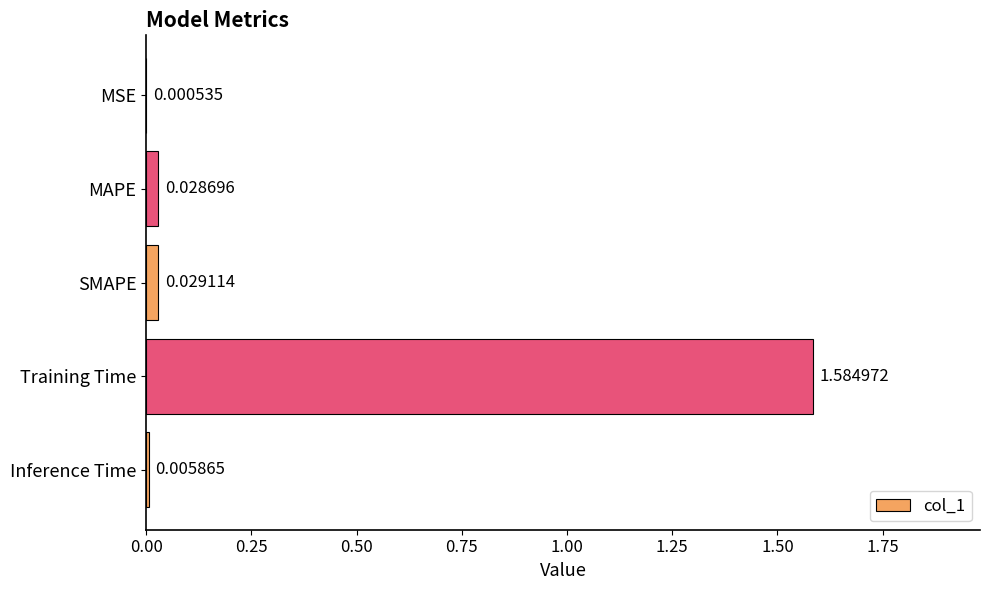

Are the bars horizontal?

Yes